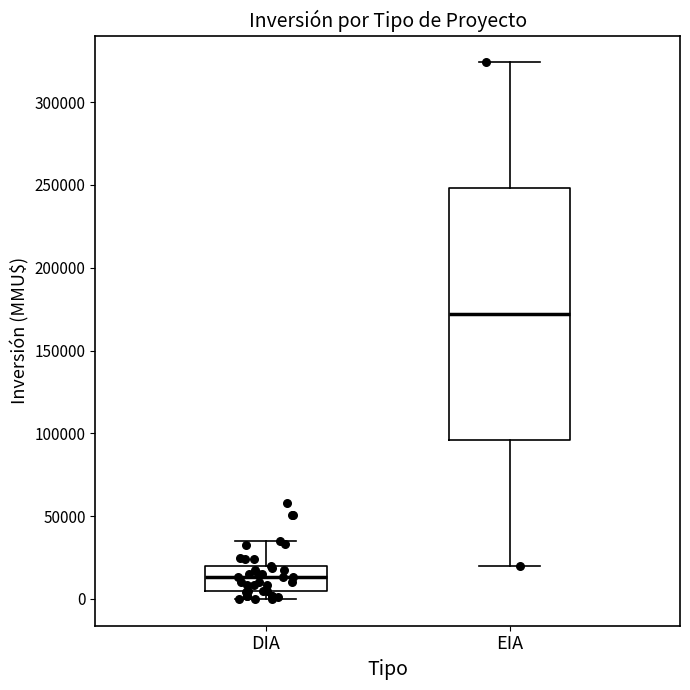

Which box has the lowest median line?

DIA